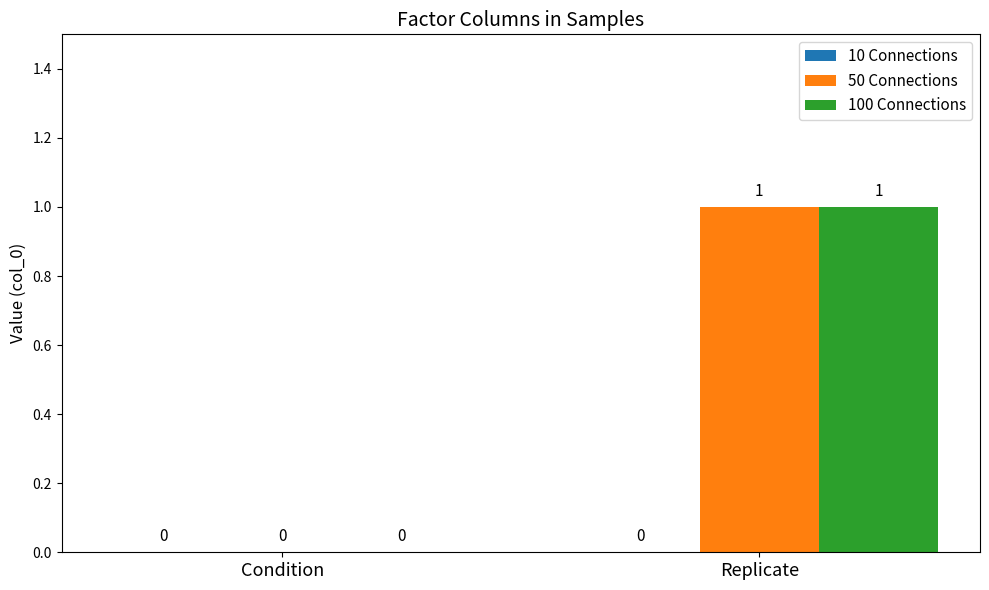

At which label is 100 Connections closest to 0?

Condition